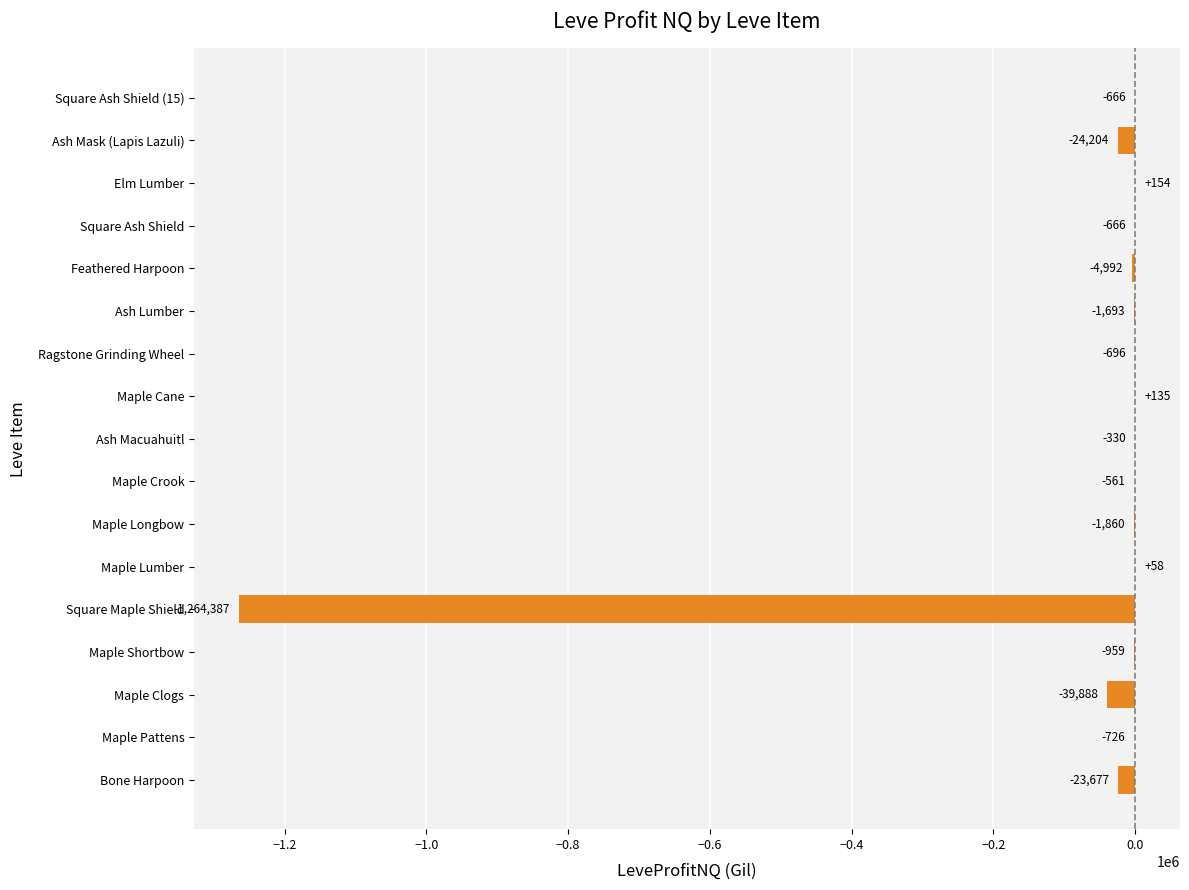

Which has a higher value, Feathered Harpoon or Square Ash Shield (15)?

Square Ash Shield (15)